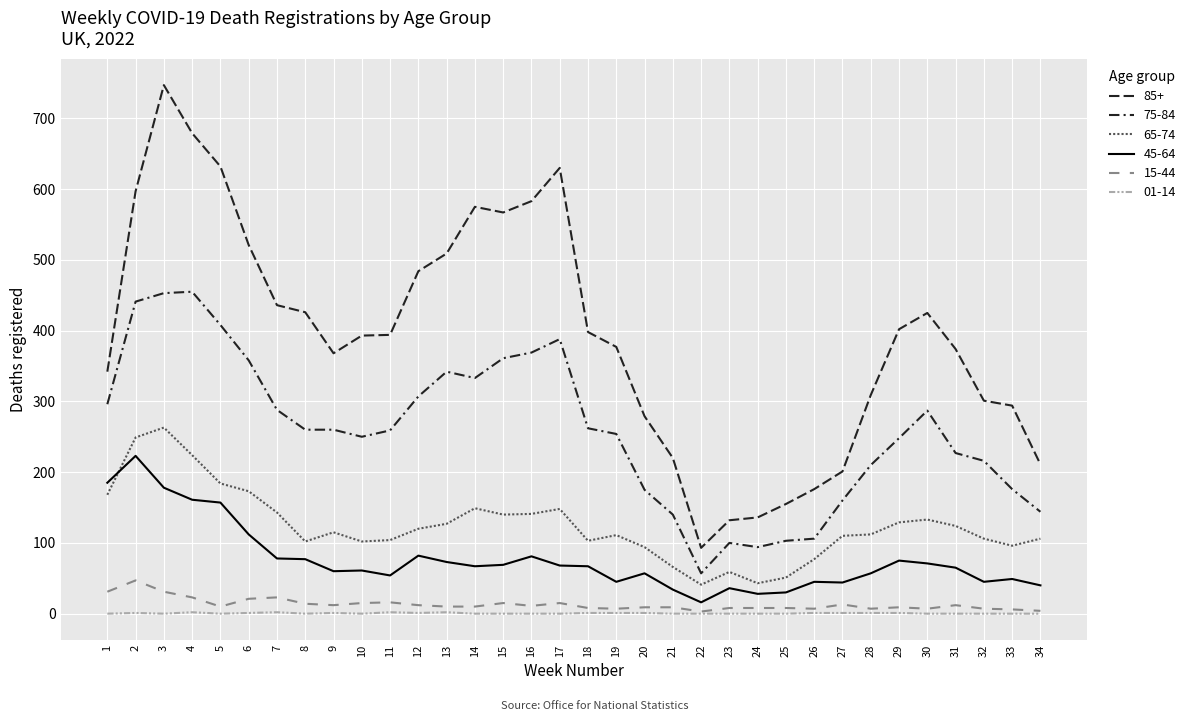

Reading right to left, extract all data points from this chart.

85+: 211	294	301	374	425	402	309	201	176	155	136	132	93	220	279	377	398	630	583	567	575	509	484	394	393	368	426	436	521	632	679	747	597	342
75-84: 144	176	216	227	287	248	210	160	106	103	94	100	57	140	175	254	262	388	369	361	333	342	307	259	250	260	260	288	358	408	455	453	441	296
65-74: 106	96	106	124	133	129	112	110	77	51	43	59	41	66	94	111	103	148	141	140	149	127	120	104	102	115	102	143	173	184	224	263	249	168
45-64: 40	49	45	65	71	75	57	44	45	30	28	36	16	34	57	45	67	68	81	69	67	73	82	54	61	60	77	78	112	157	161	178	223	185
15-44: 4	6	7	12	7	9	7	13	7	8	8	8	3	9	9	7	8	15	11	15	10	10	12	16	15	12	14	23	21	10	23	31	47	31
01-14: 0	0	0	0	0	1	1	1	1	0	0	0	0	0	1	1	1	0	0	0	0	2	1	2	0	1	0	2	1	0	2	0	1	0